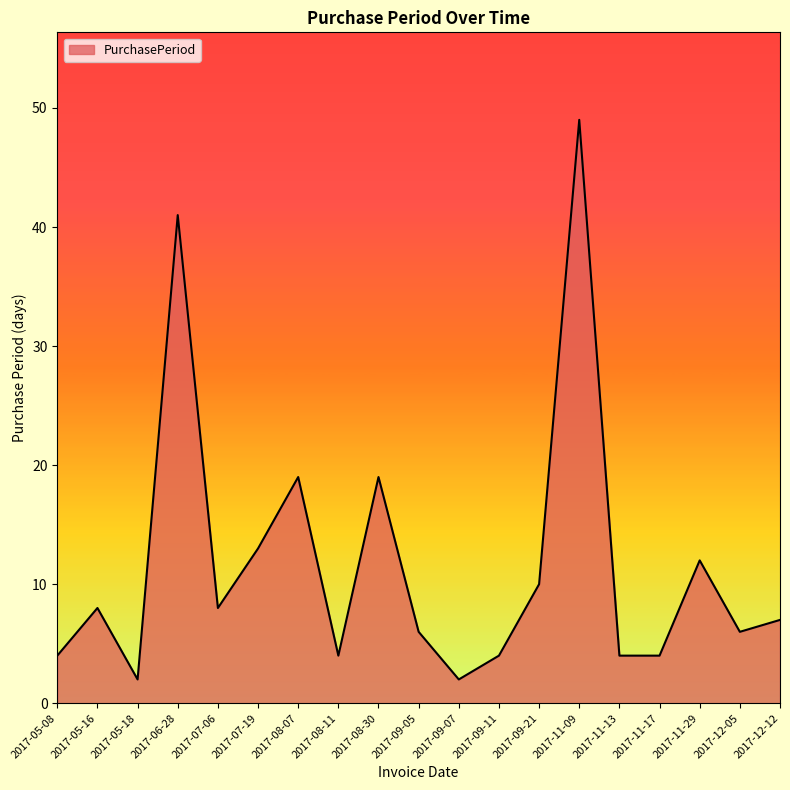

What position from the right is 2017-05-16?

18